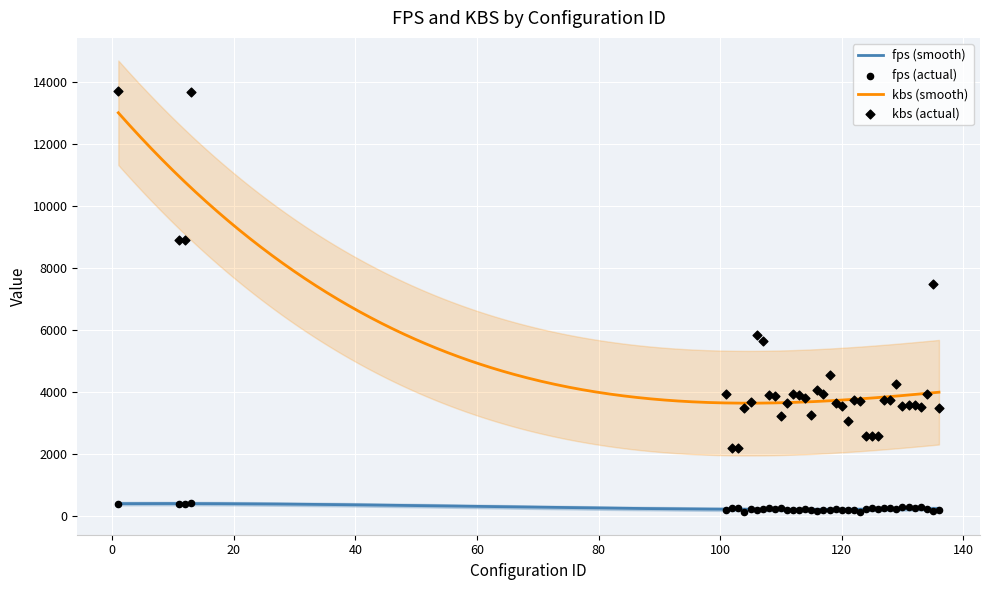

Which series has the largest Y range (max minus min)?

kbs